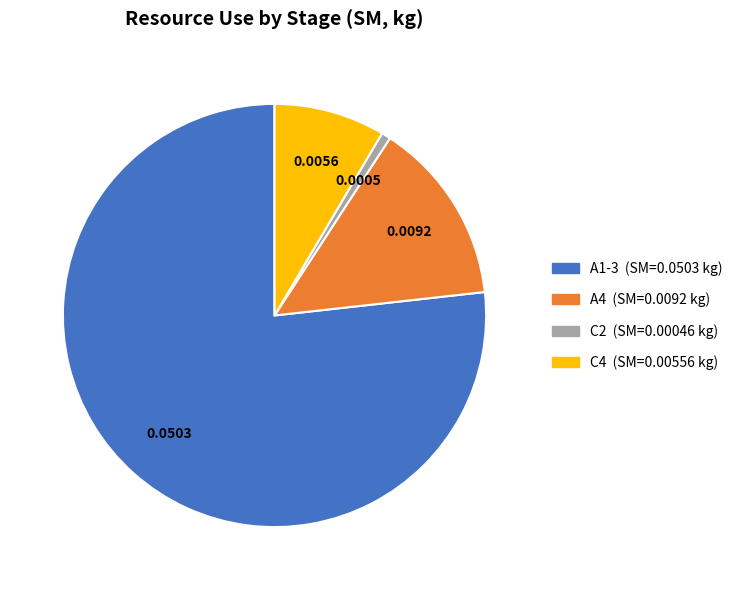

Is it true that A4 is 14% of the pie?

True